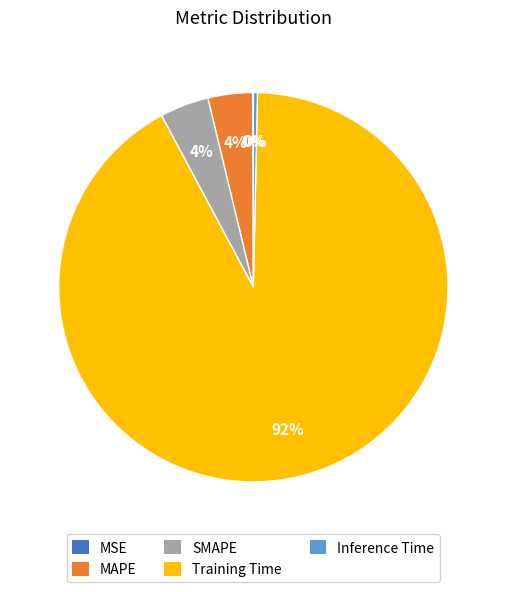

Does Training Time represent more than half of the total?

Yes